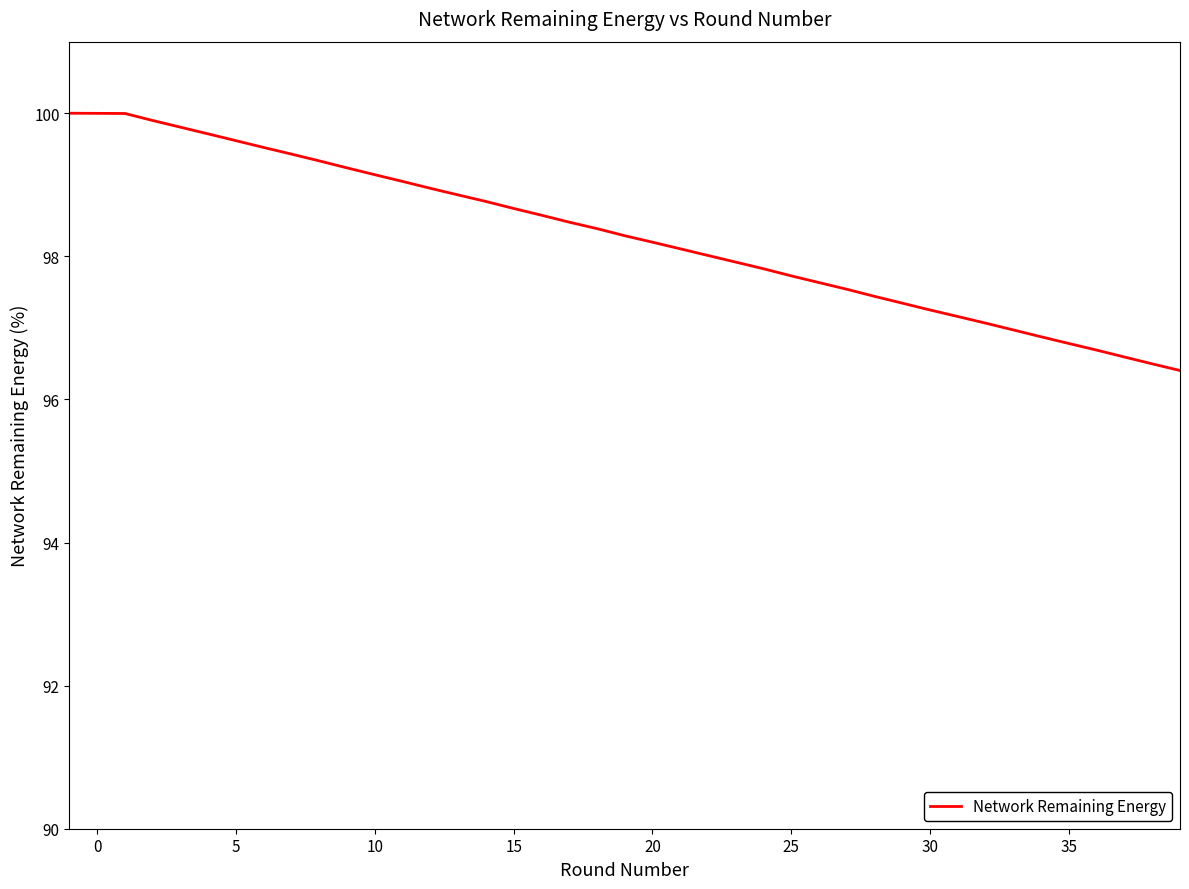

What is the difference between the maximum and minimum values?

3.6